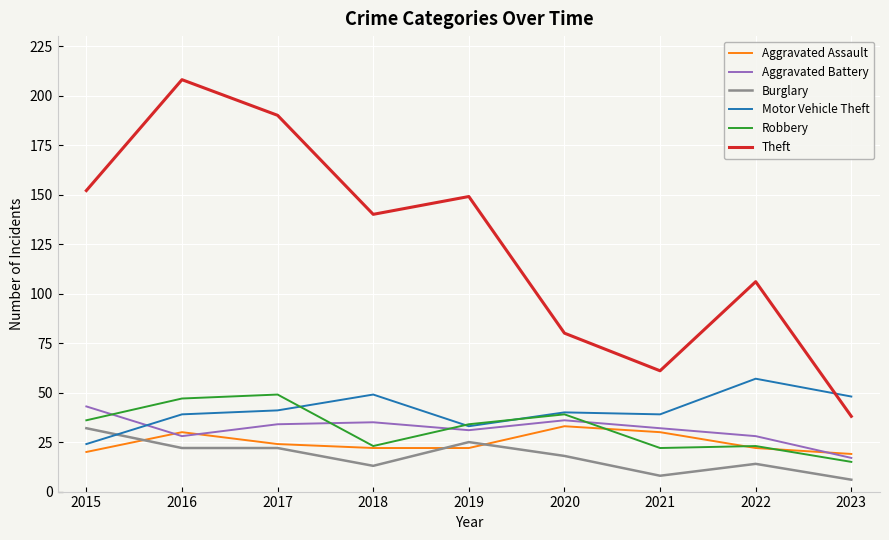

The Robbery series shows 22 at 2019. True or false?

False